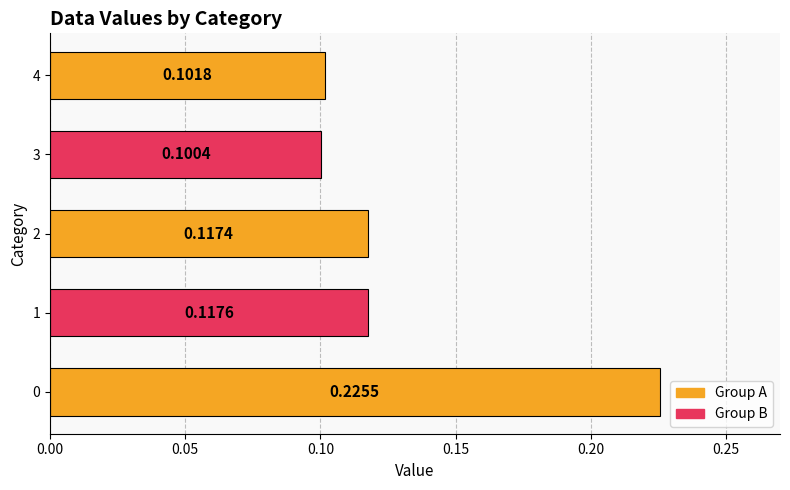

List the labels in order of value, largest first.

0, 1, 2, 4, 3